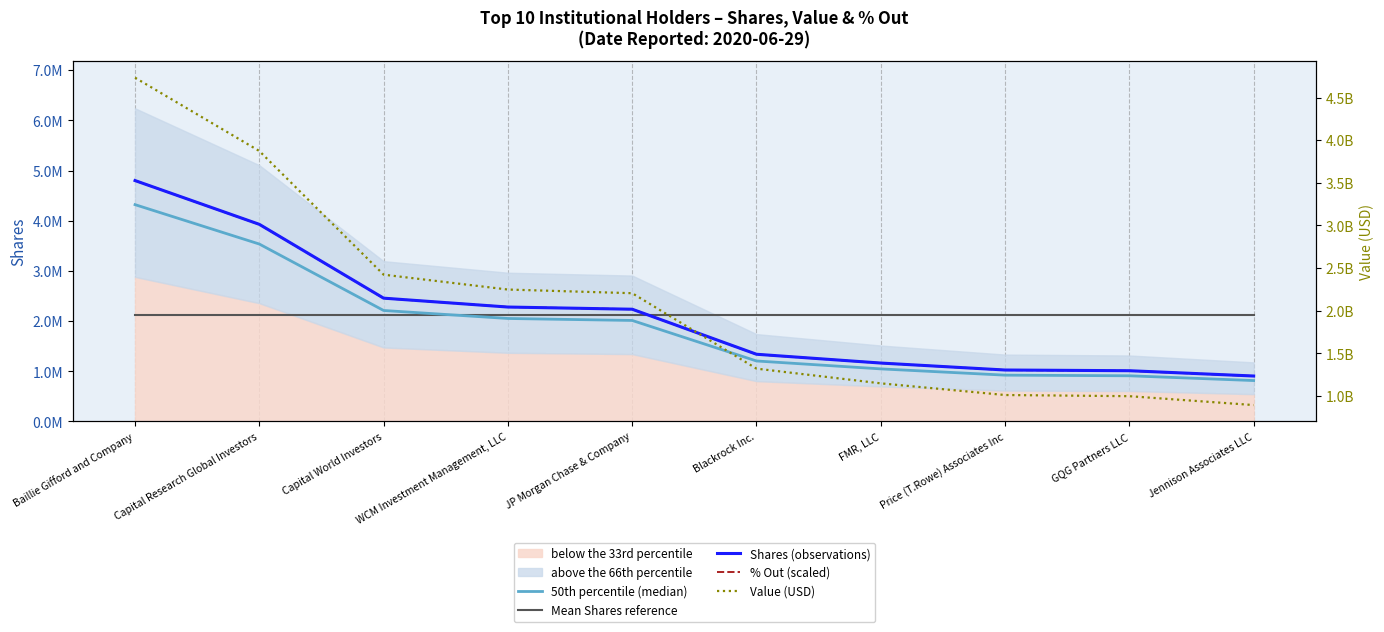

How many lines are shown in the chart?

5